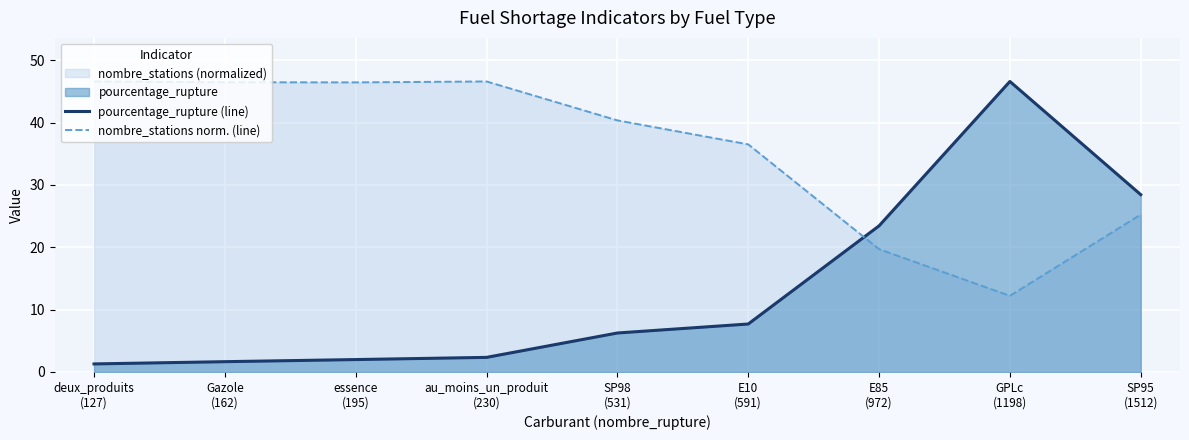

How many values in the pourcentage_rupture (line) series exceed 6?

5